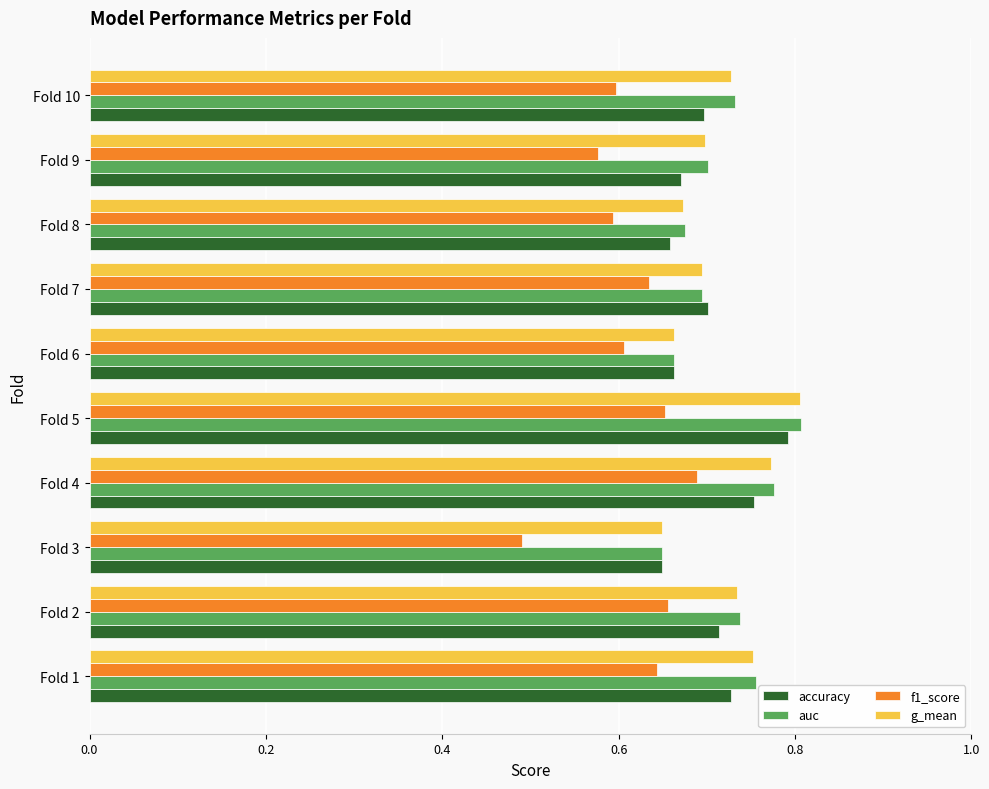

Is it true that auc equals 0.3 at Fold 10?

False